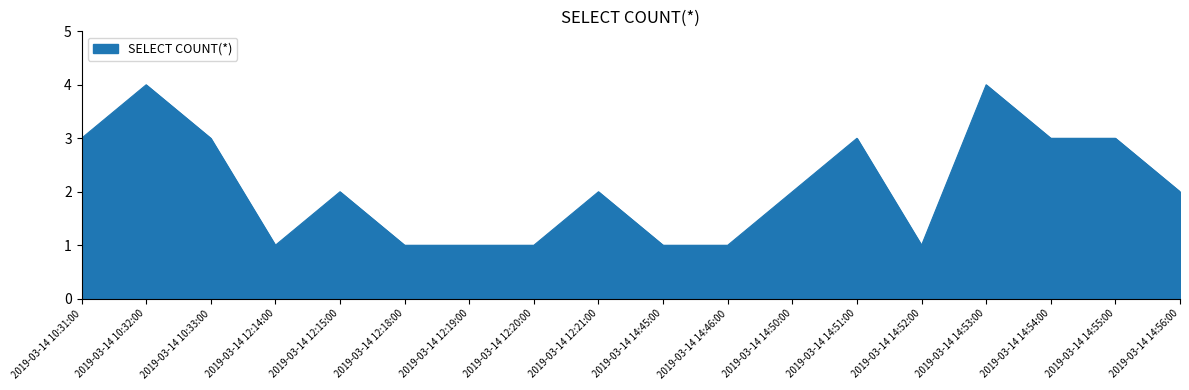

How many lines are shown in the chart?

1